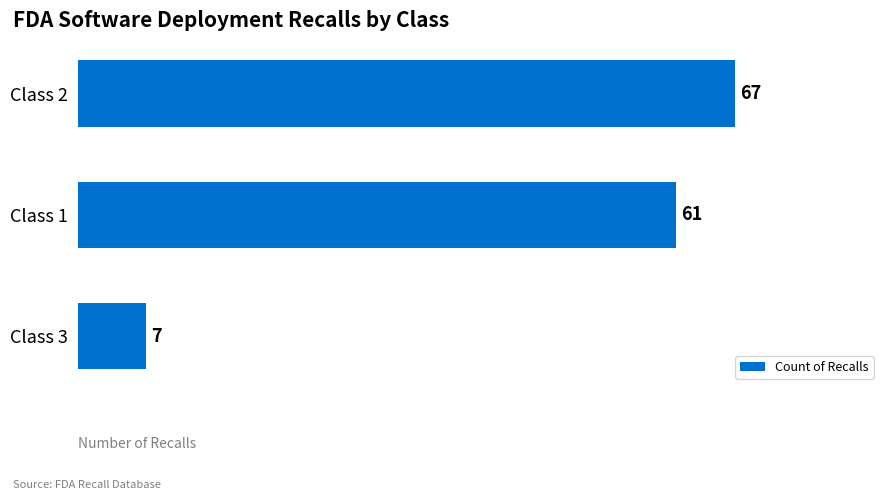

What is the sum of all values?

135